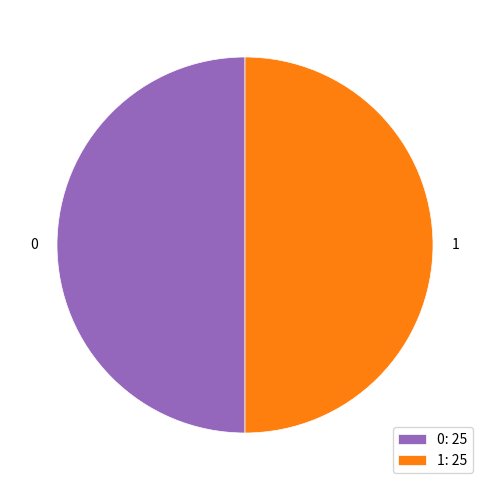

How many slices are in this pie chart?

2